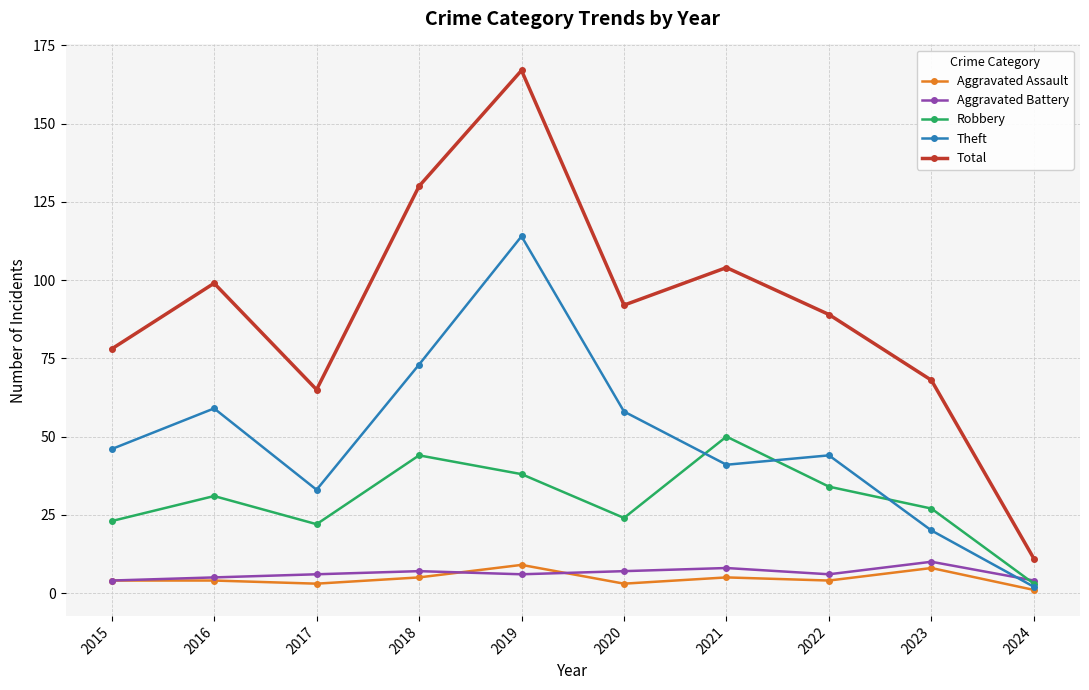

Reading right to left, list all the values displayed in this chart.

Aggravated Assault: 2024=1	2023=8	2022=4	2021=5	2020=3	2019=9	2018=5	2017=3	2016=4	2015=4
Aggravated Battery: 2024=4	2023=10	2022=6	2021=8	2020=7	2019=6	2018=7	2017=6	2016=5	2015=4
Robbery: 2024=3	2023=27	2022=34	2021=50	2020=24	2019=38	2018=44	2017=22	2016=31	2015=23
Theft: 2024=2	2023=20	2022=44	2021=41	2020=58	2019=114	2018=73	2017=33	2016=59	2015=46
Total: 2024=11	2023=68	2022=89	2021=104	2020=92	2019=167	2018=130	2017=65	2016=99	2015=78